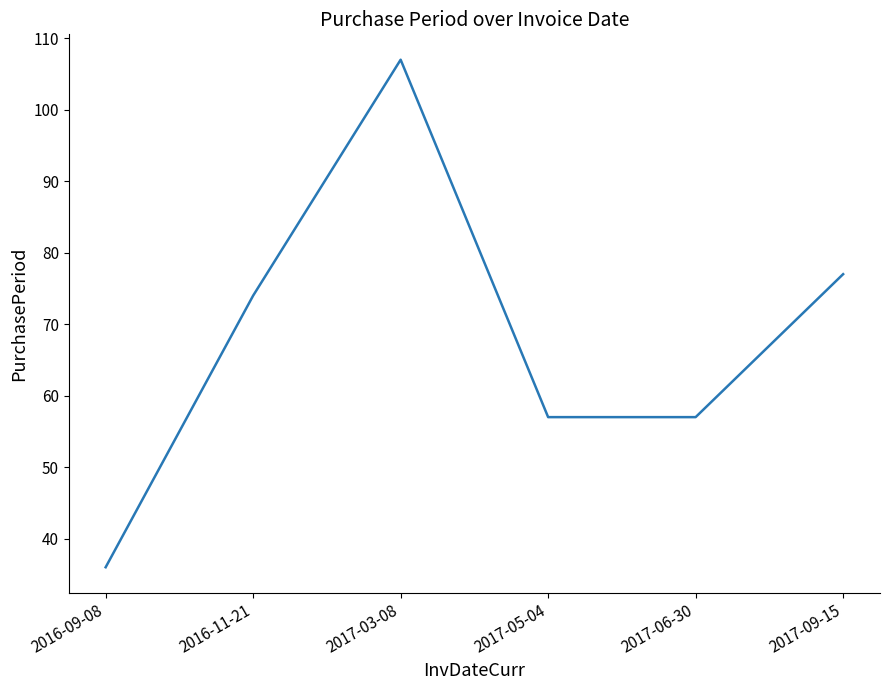

Is it true that the value at 2016-09-08 is 36?

True